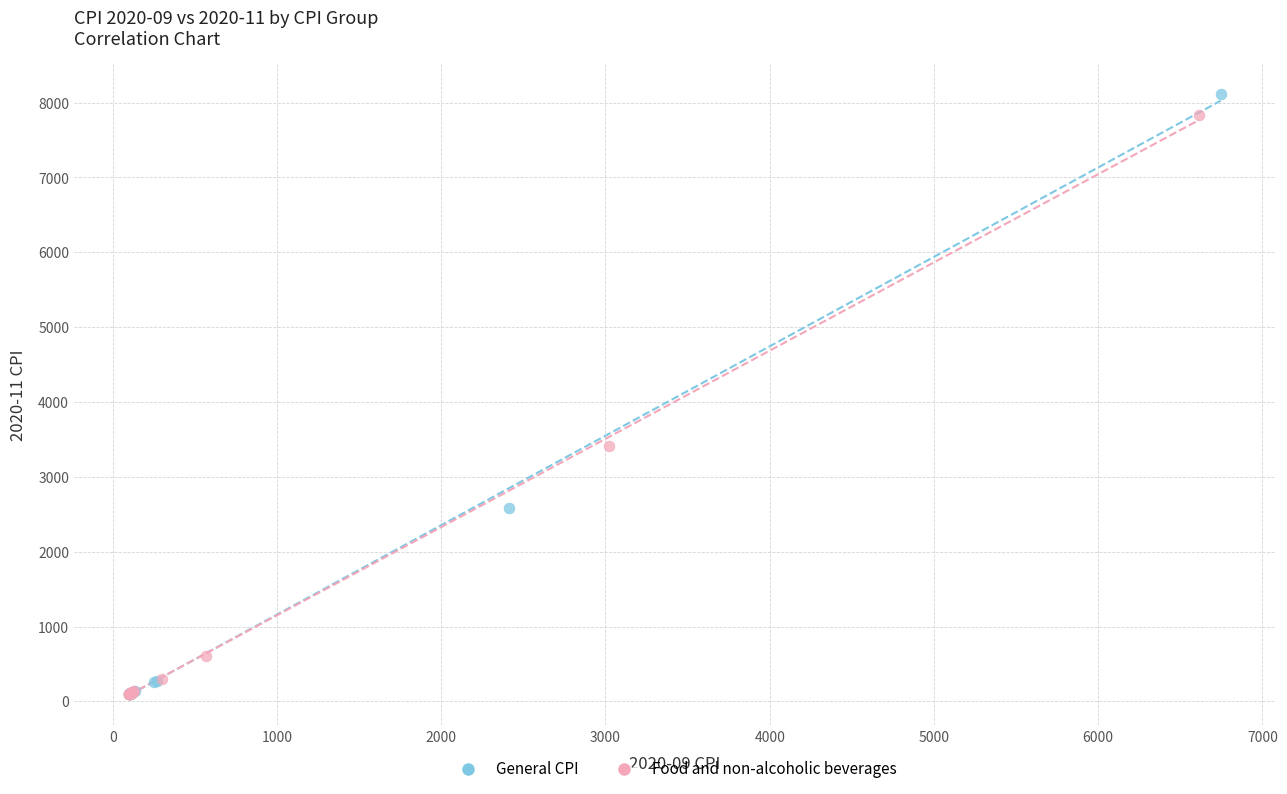

Which series has the widest spread of Y values?

General CPI